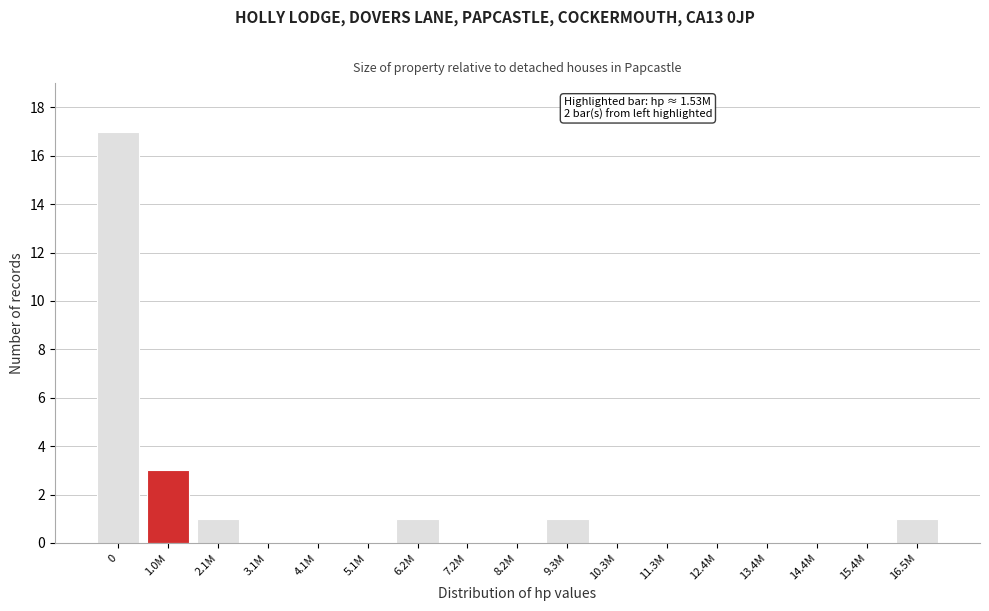

Reading right to left, transcribe all the data shown in this chart.

16.5M=1	15.4M=0	14.4M=0	13.4M=0	12.4M=0	11.3M=0	10.3M=0	9.3M=1	8.2M=0	7.2M=0	6.2M=1	5.1M=0	4.1M=0	3.1M=0	2.1M=1	1.0M=3	0=17